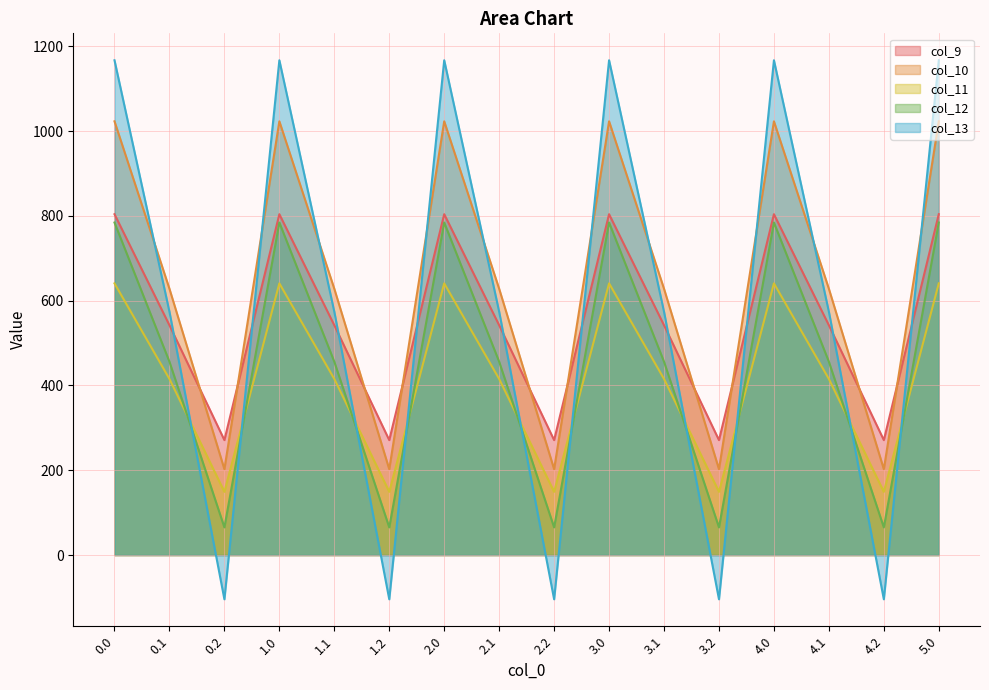

What is the difference between the highest and lowest values at 2.1?

212.7